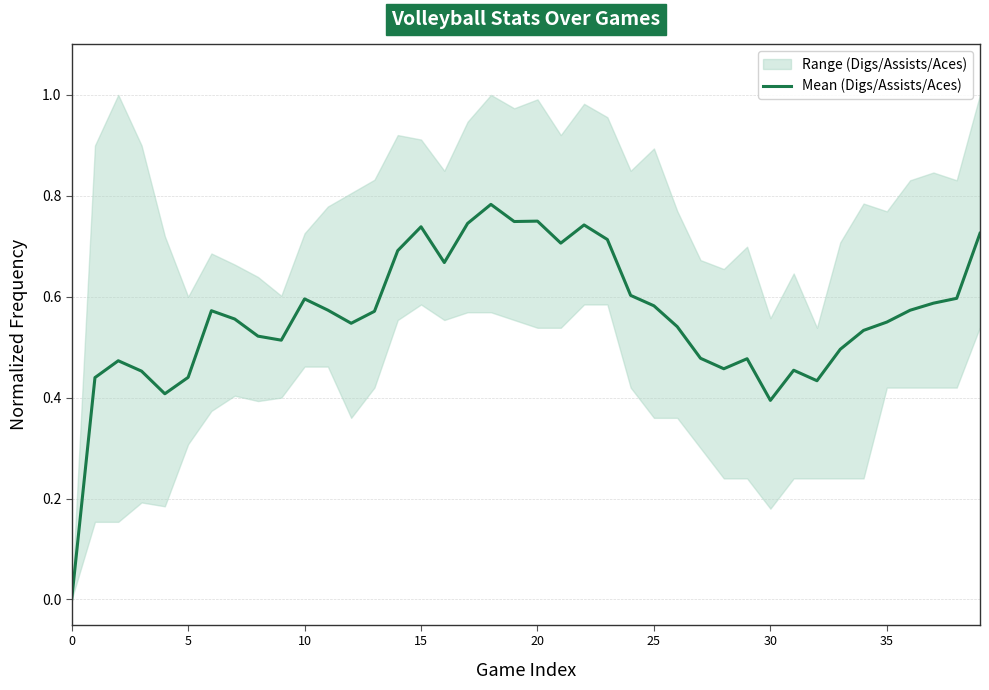

True or false: the data shows 0.4 at 19.

False